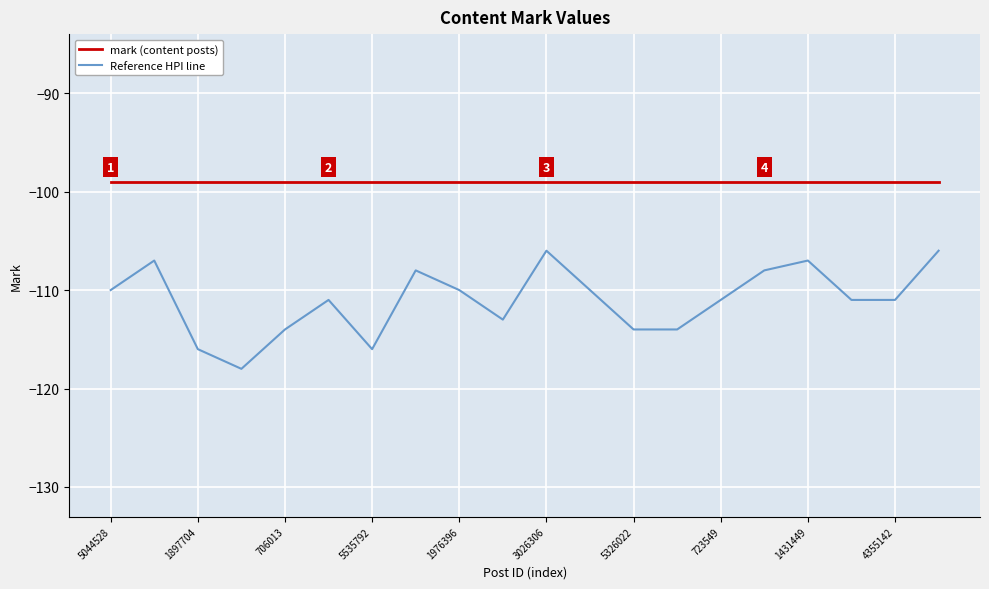

True or false: mark (content posts) and Reference HPI line intersect in this chart.

False